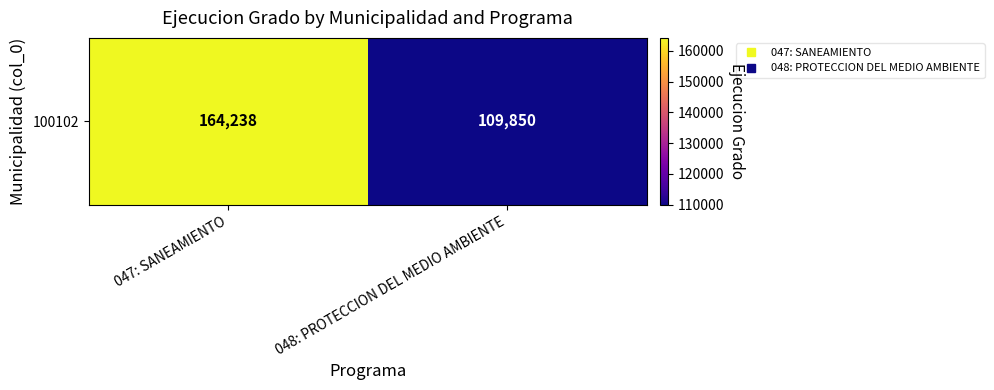

How many values are between 109850 and 164238?

2